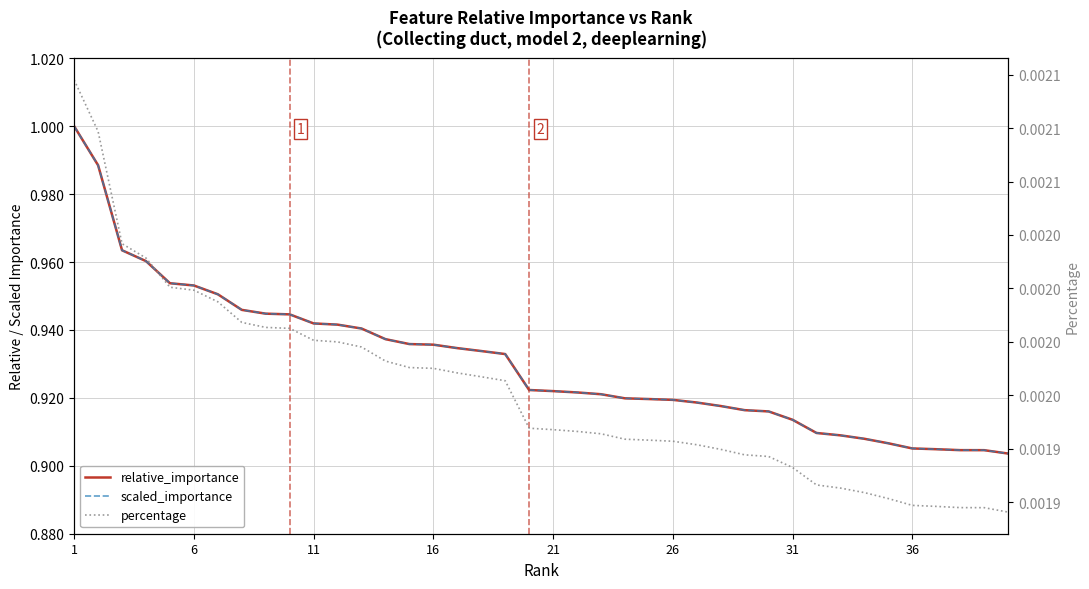

Count the number of categories in the chart.

40